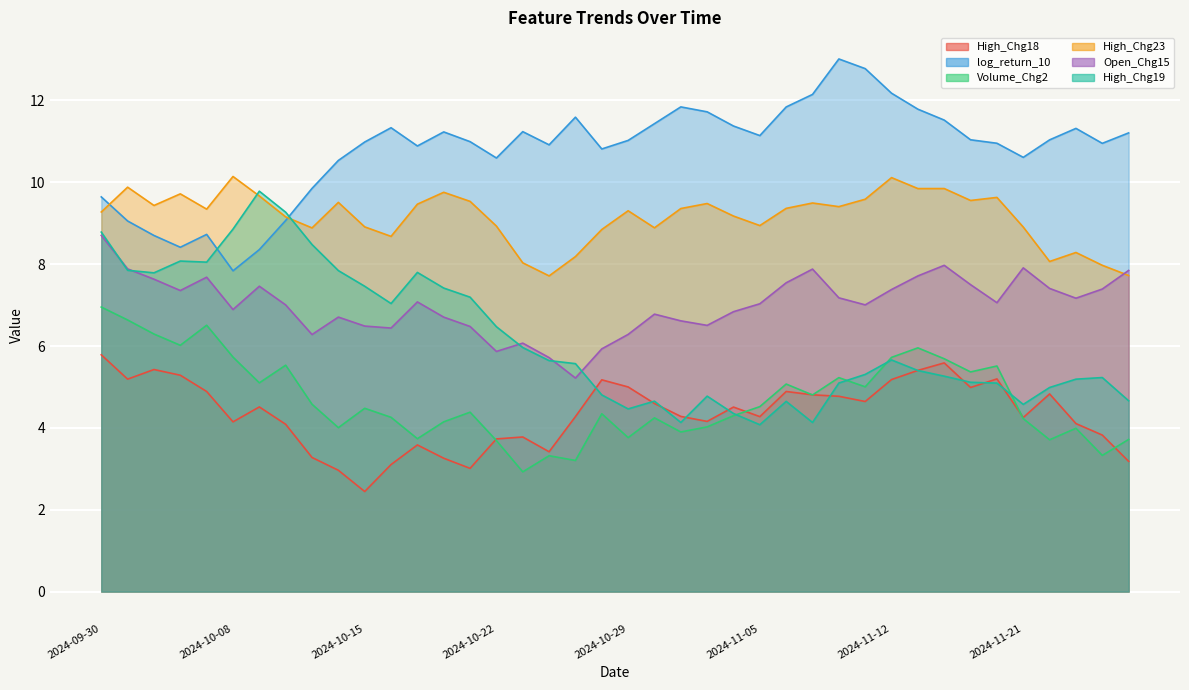

What is the label of the 17th point from the left?

2024-10-23